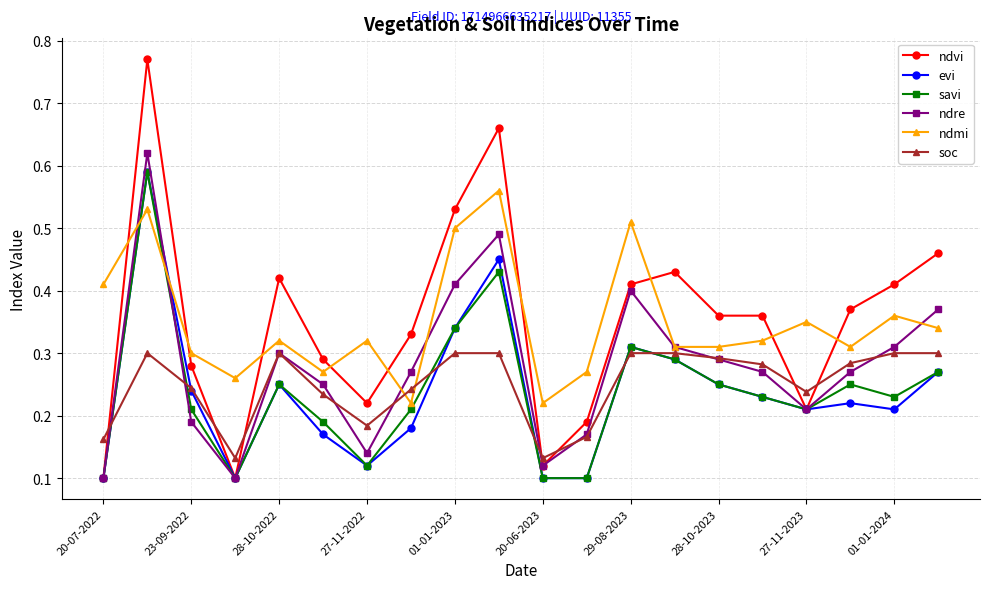

Which series ends up on top after the final intersection of ndmi and evi?

ndmi